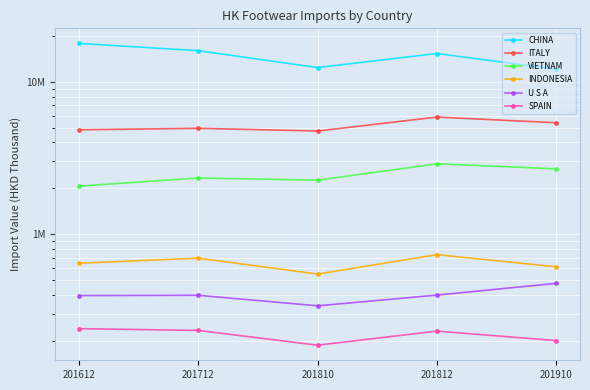

Read the U S A value at 201910.

476633.6